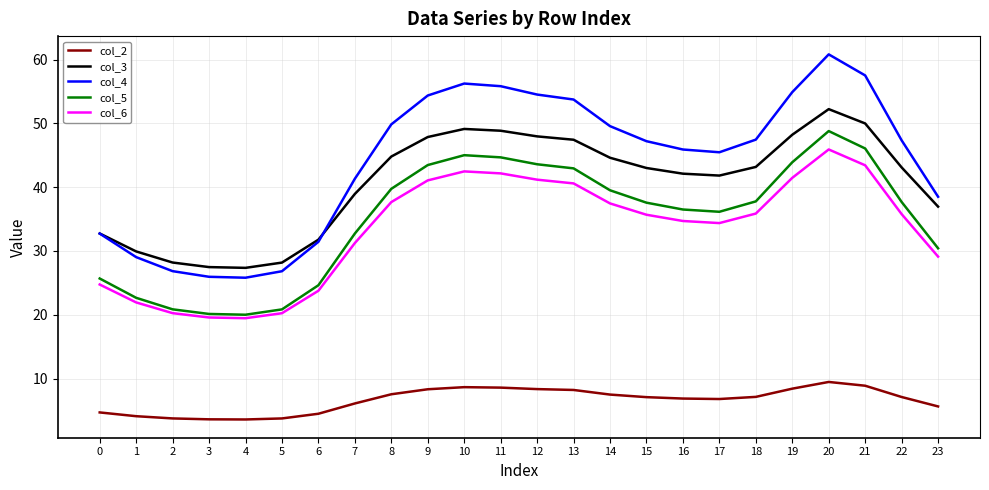

Which category has the highest value in the col_4 series?

20